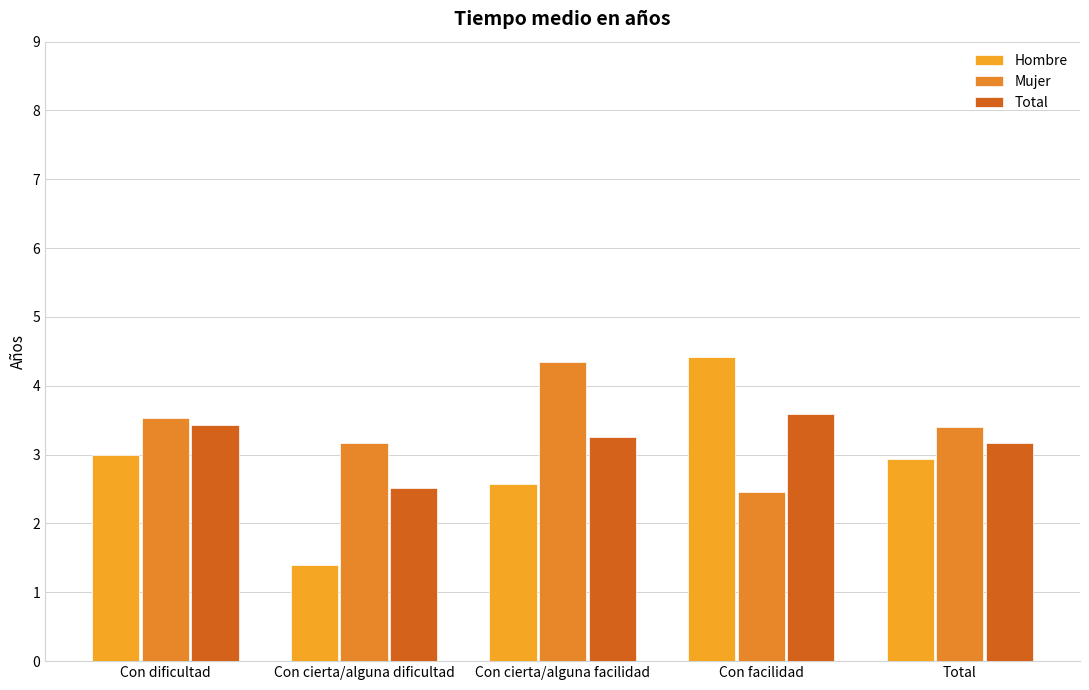

Does the chart contain any negative values?

No